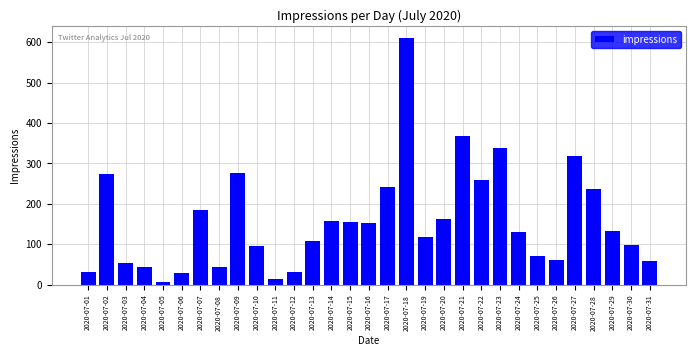

What is the greatest value displayed?

610